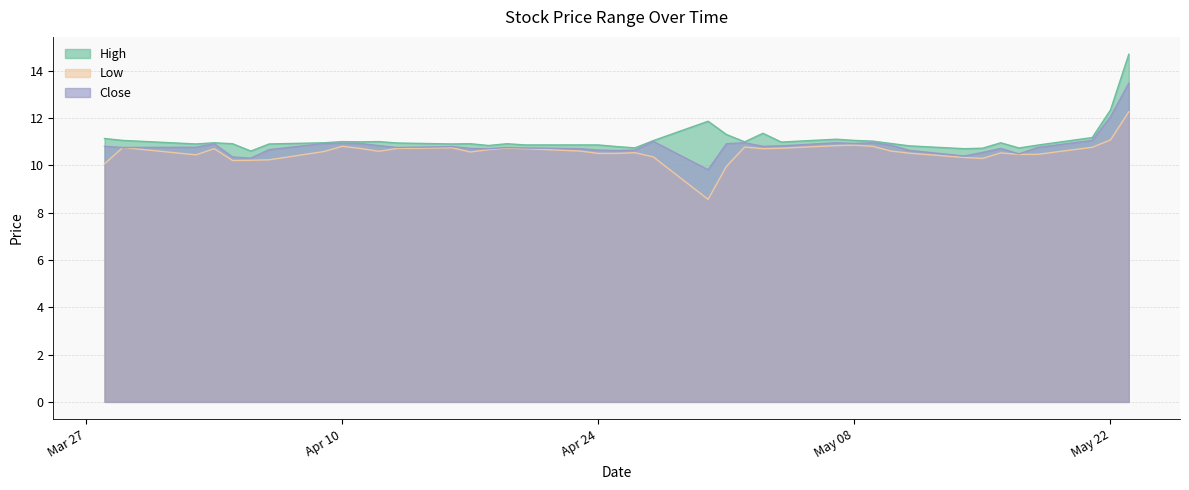

What value does the High series have at 2018-04-11?

11.0